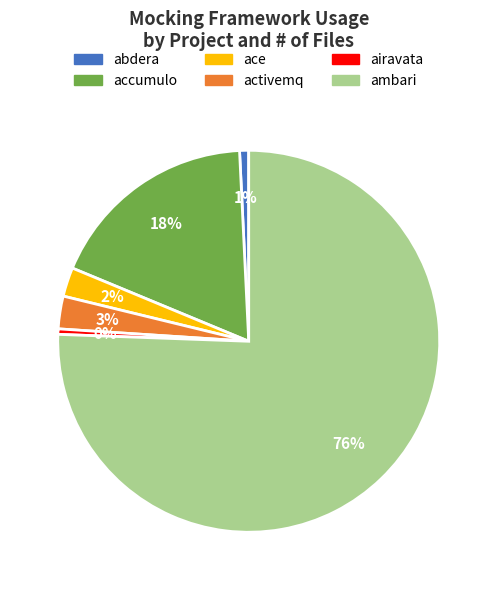

True or false: ambari accounts for 76% of the total.

True